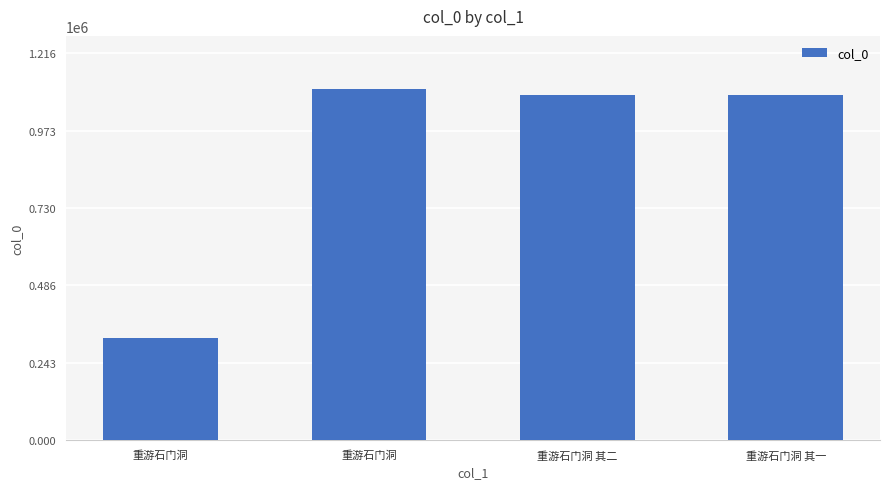

At which label is the value closest to 713491?

重游石门洞 其一